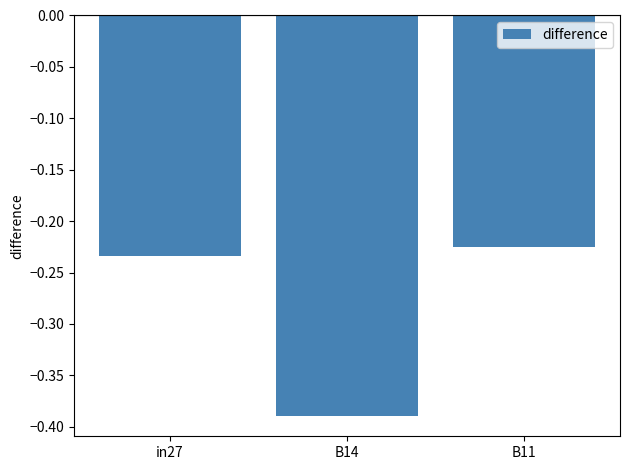

How many distinct data groups are displayed?

1